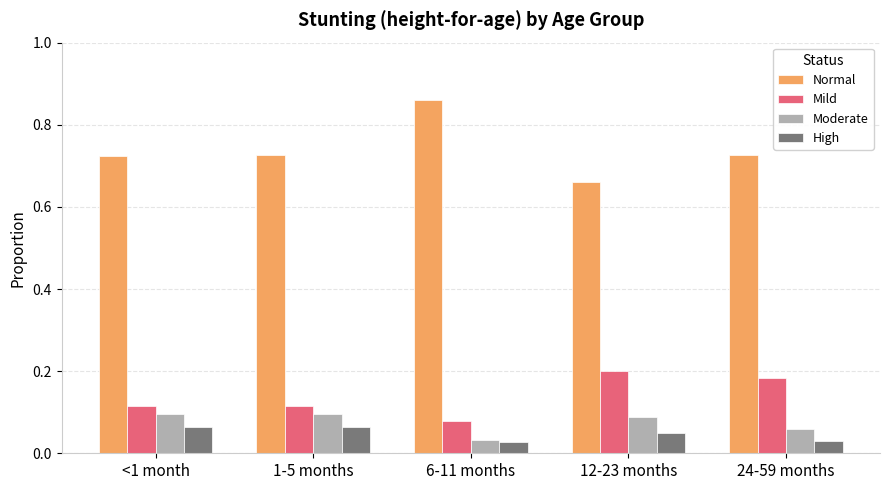

At how many categories does at least one series exceed 0?

5